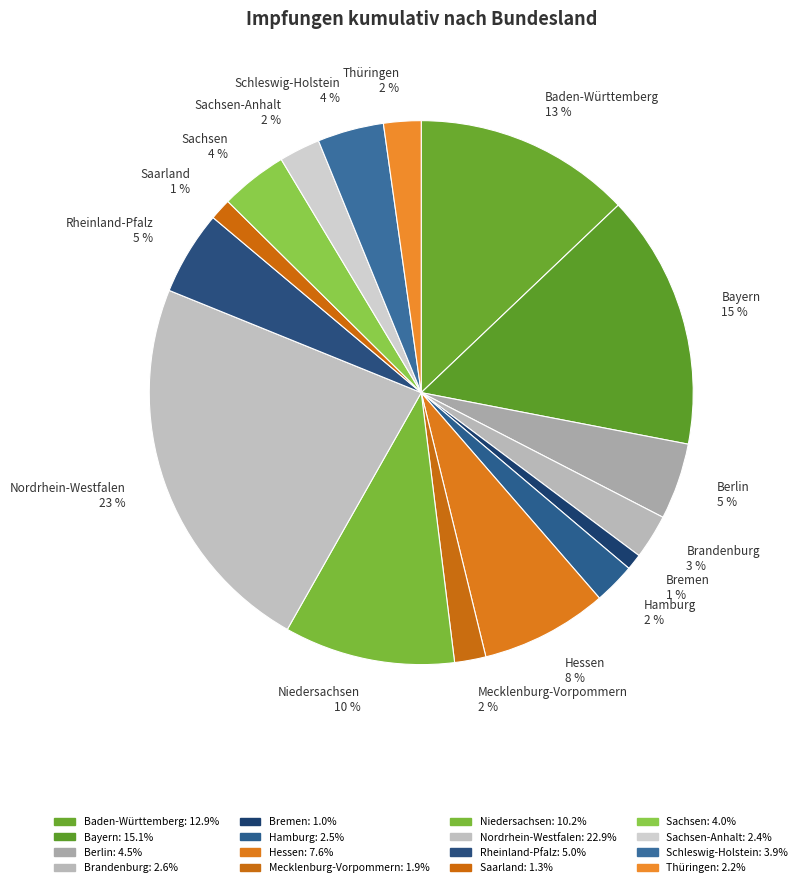

Which slice is the largest?

Nordrhein-Westfalen 23 %